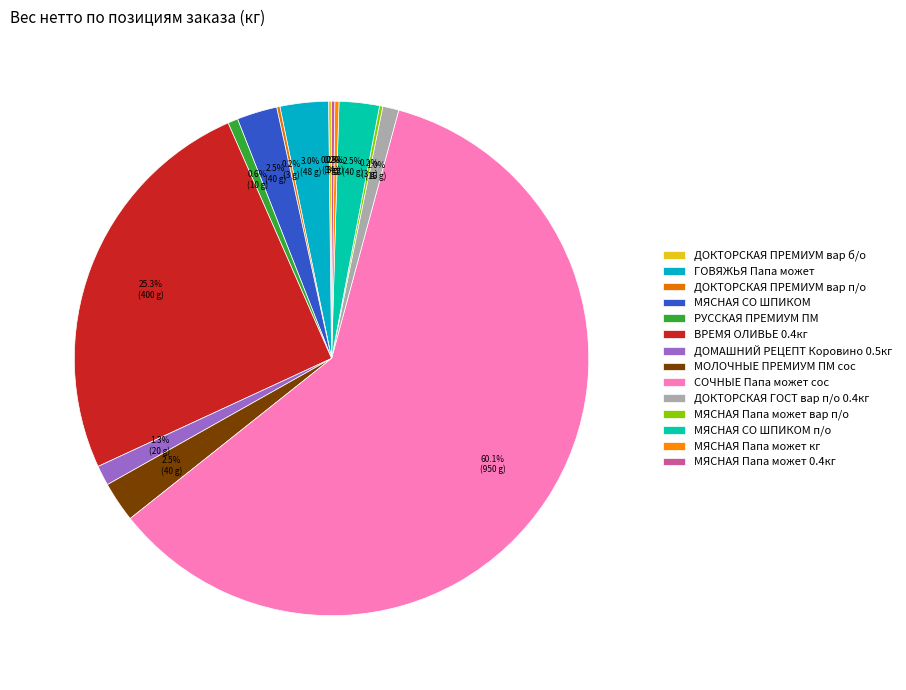

True or false: РУССКАЯ ПРЕМИУМ ПМ accounts for 11% of the total.

False